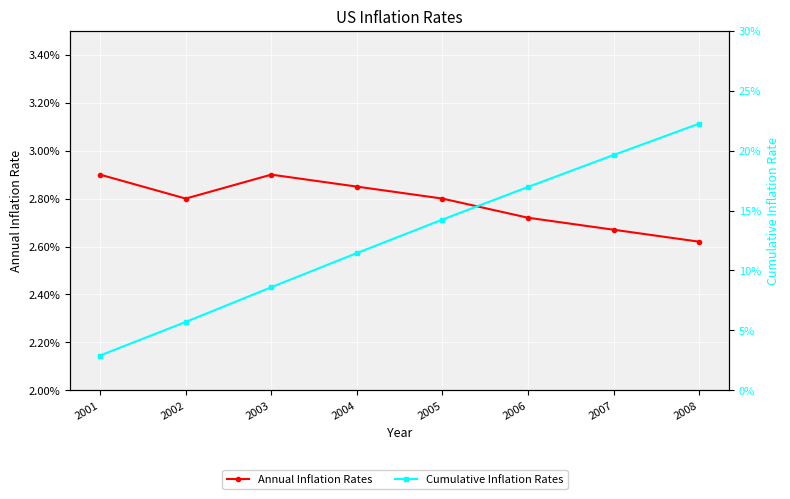

Reading left to right, transcribe all the data shown in this chart.

Annual Inflation Rates: 2001=0.0	2002=0.0	2003=0.0	2004=0.0	2005=0.0	2006=0.0	2007=0.0	2008=0.0
Cumulative Inflation Rates: 2001=0.0	2002=0.1	2003=0.1	2004=0.1	2005=0.1	2006=0.2	2007=0.2	2008=0.2